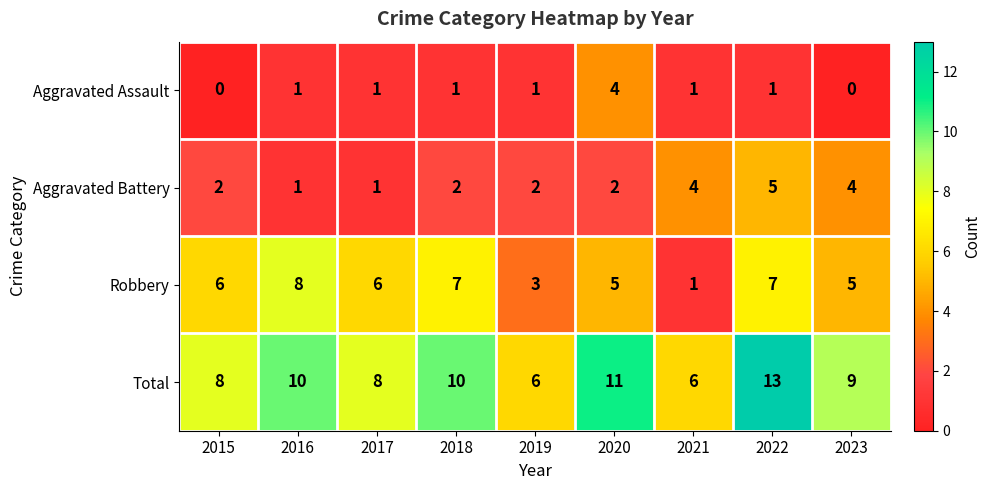

What is the total value across all series at 2018?

20